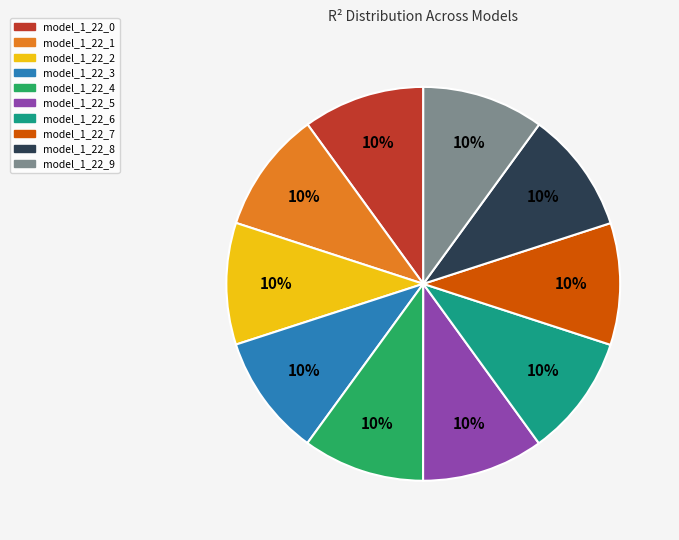

What percentage is the model_1_22_7 slice, to the nearest percent?

10%